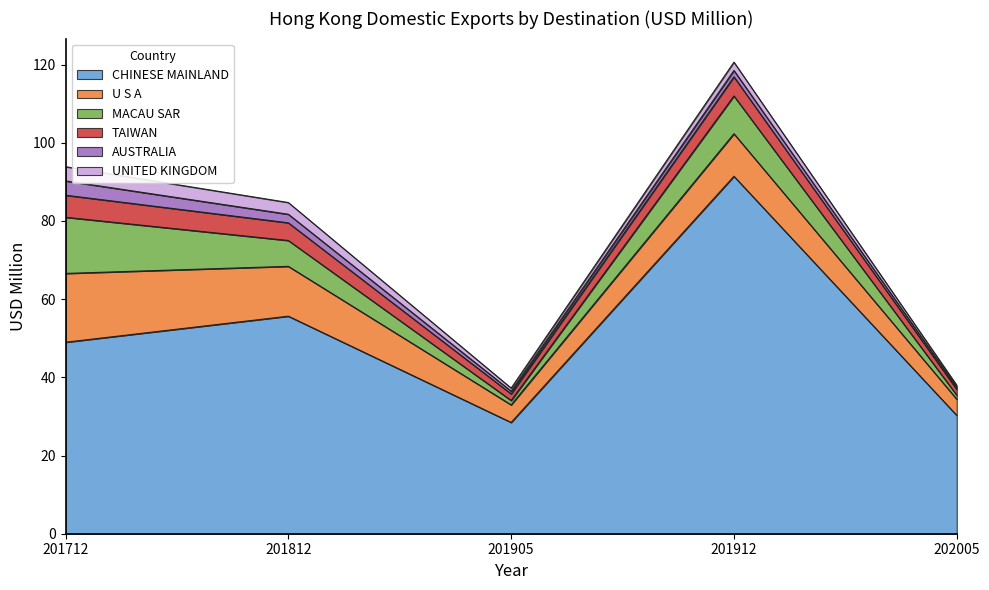

List the series in order of their peak value, lowest first.

UNITED KINGDOM, AUSTRALIA, TAIWAN, MACAU SAR, U S A, CHINESE MAINLAND